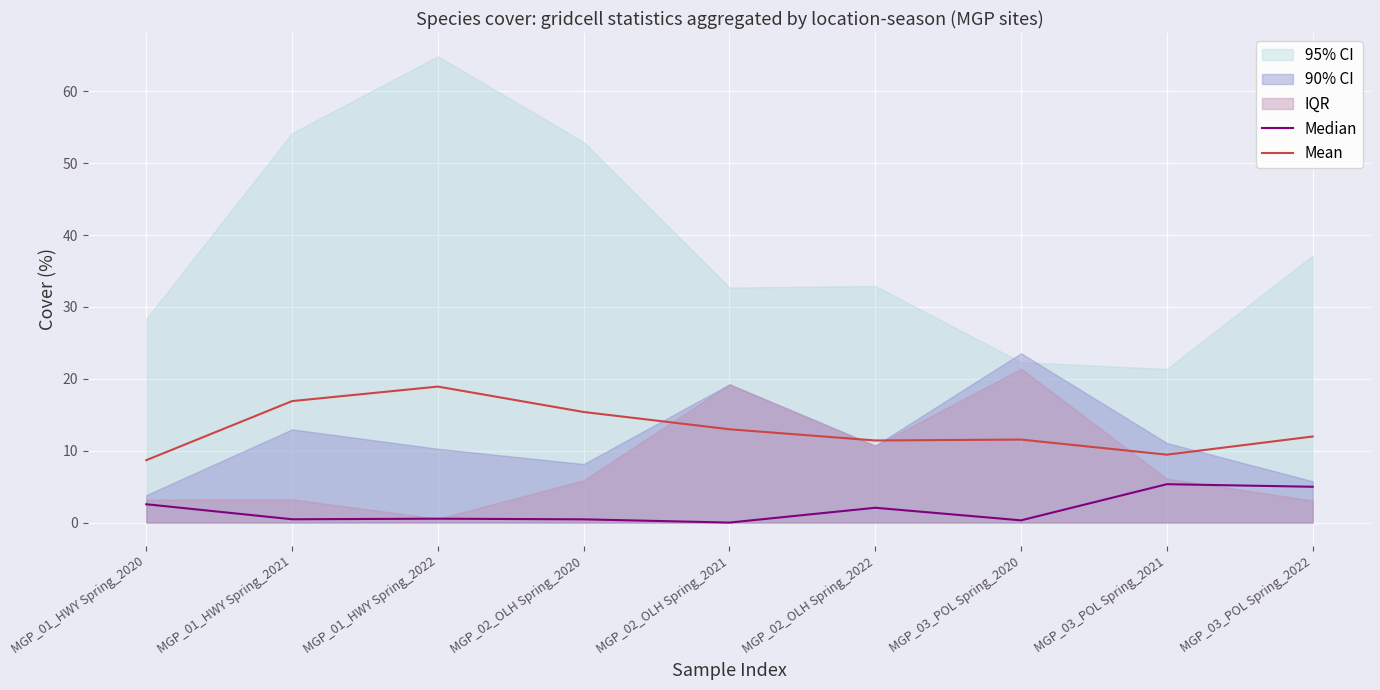

At how many categories does at least one series exceed 5?

9